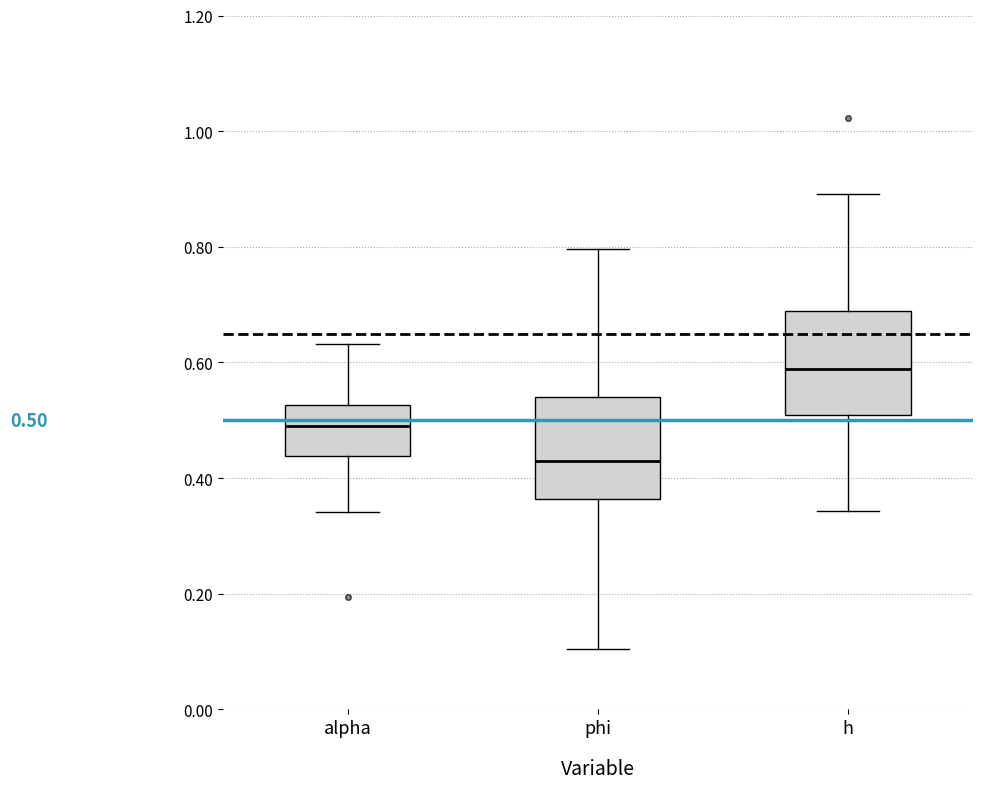

Which box has the lowest median line?

phi